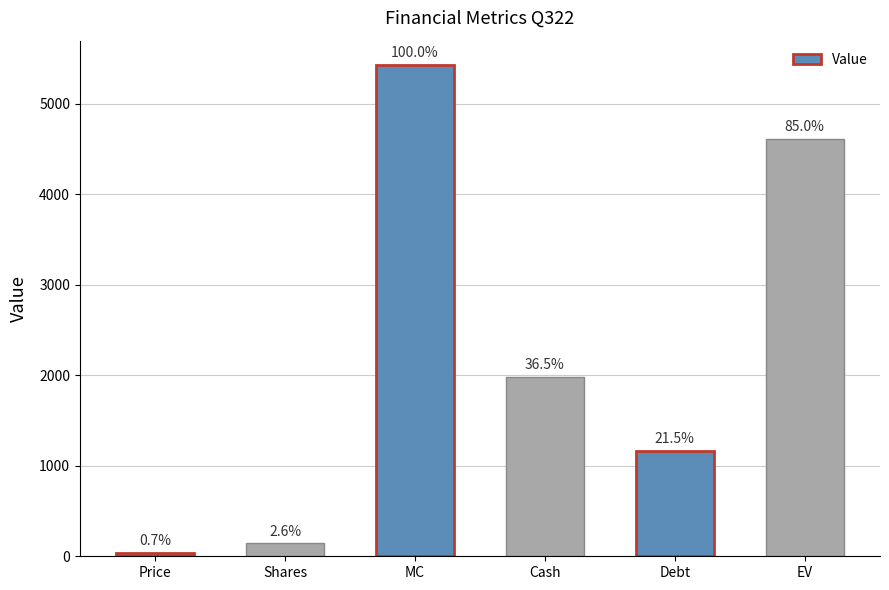

Does the chart contain any negative values?

No